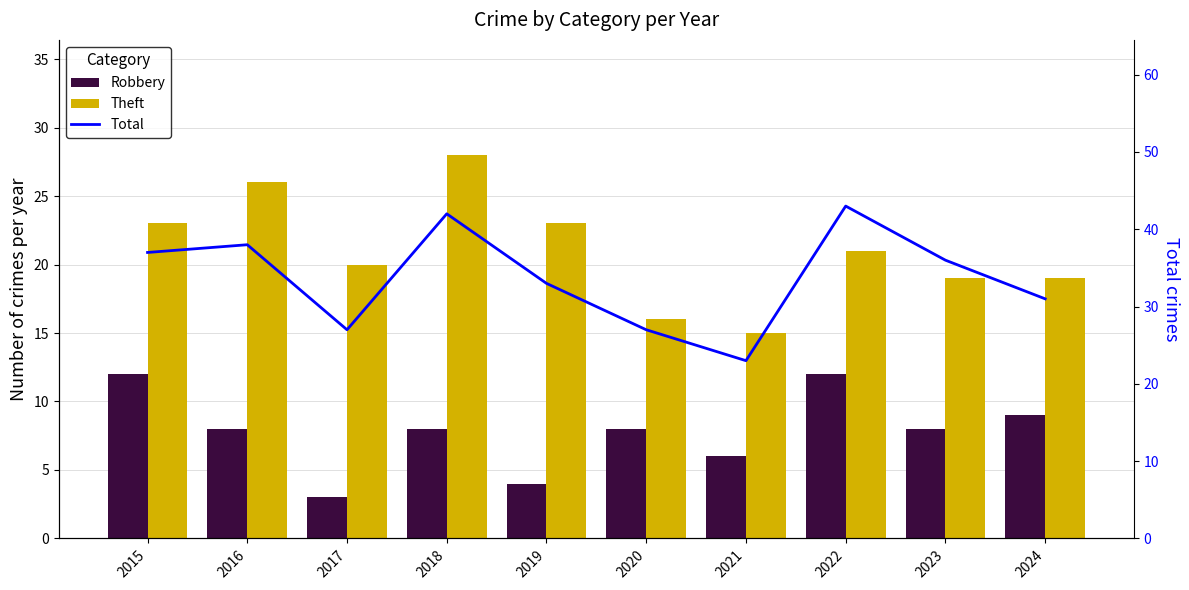

True or false: Total has a value of 38 at 2016.

True